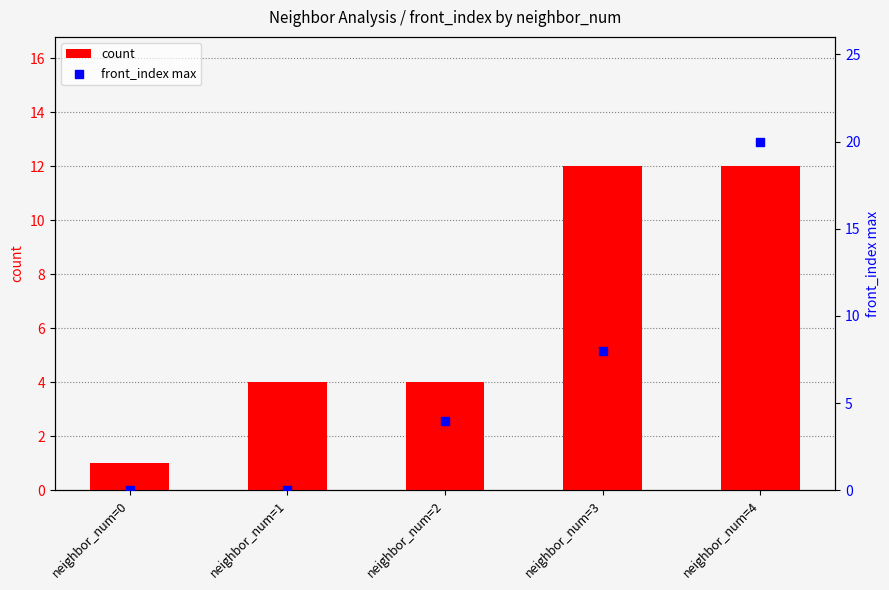

Which series has the largest total across all categories?

count